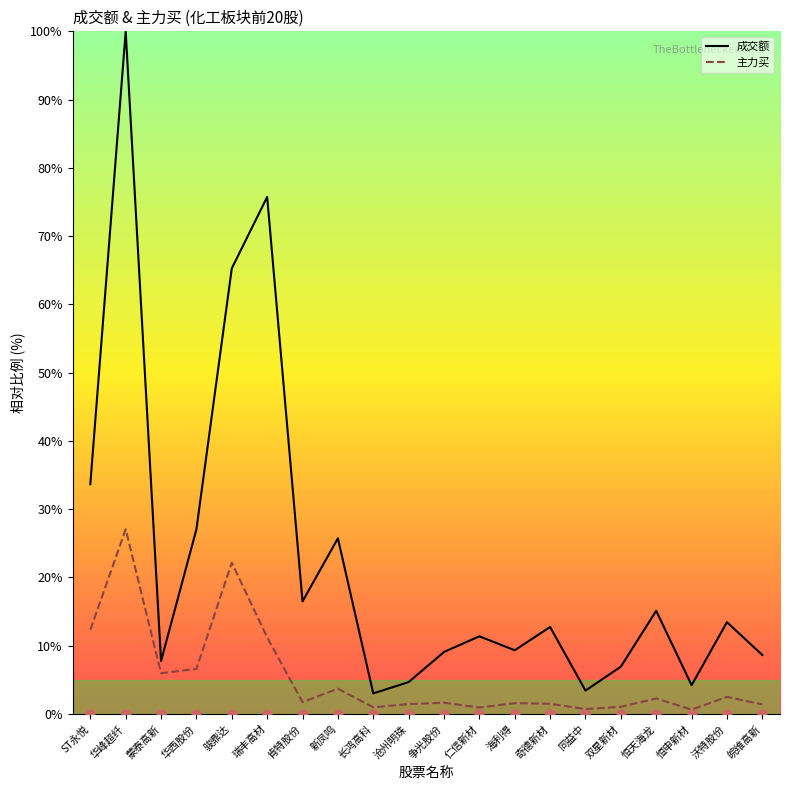

Which series reaches the maximum Y coordinate?

成交额